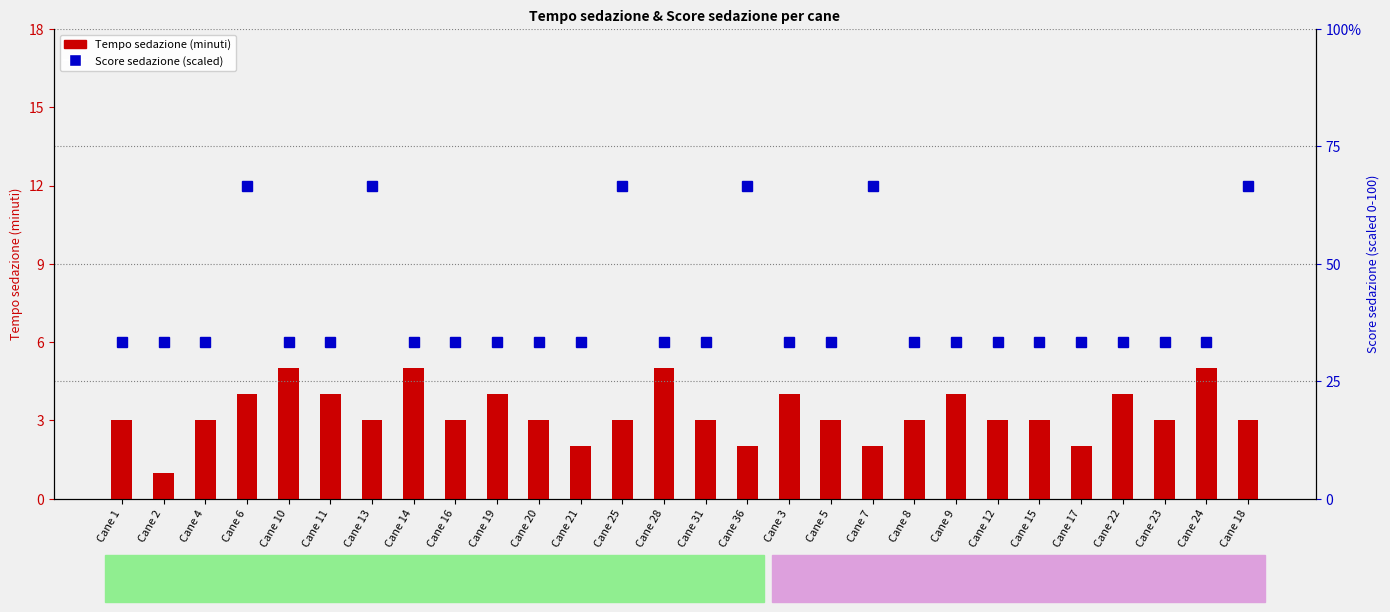

What position from the right is Cane 14?

21